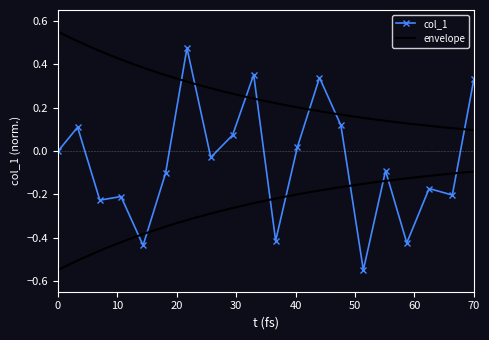

True or false: col_1 has more than 0 points higher than both neighbors.

True